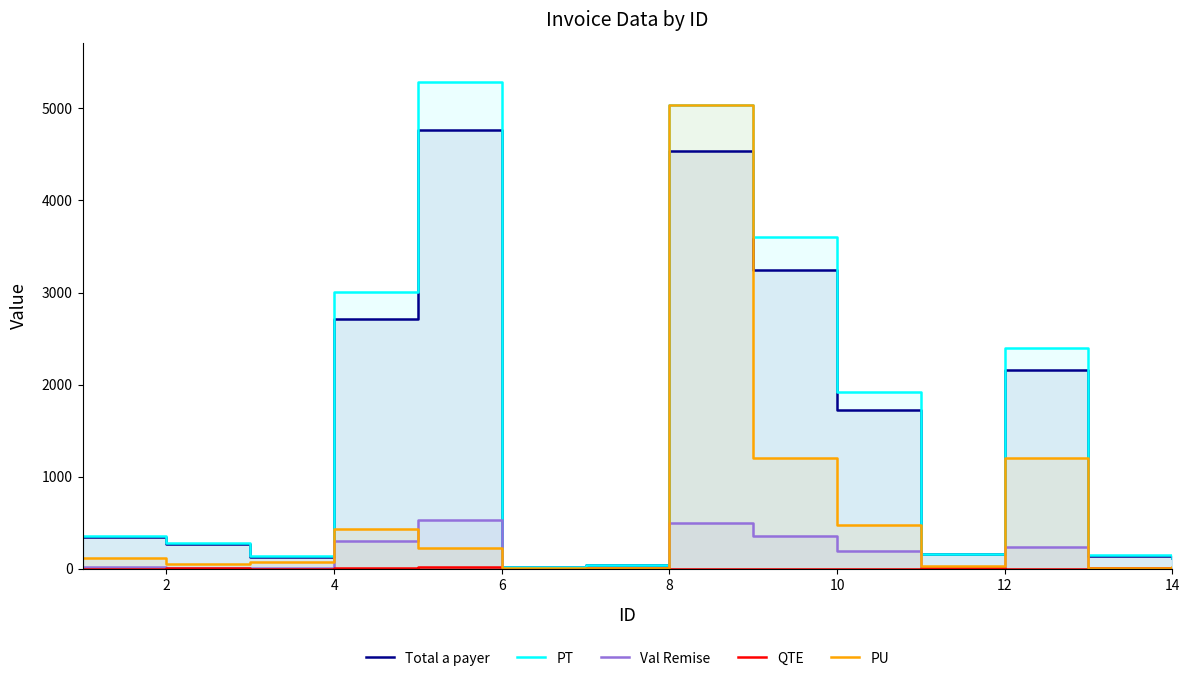

Which series has the largest total across all categories?

PT